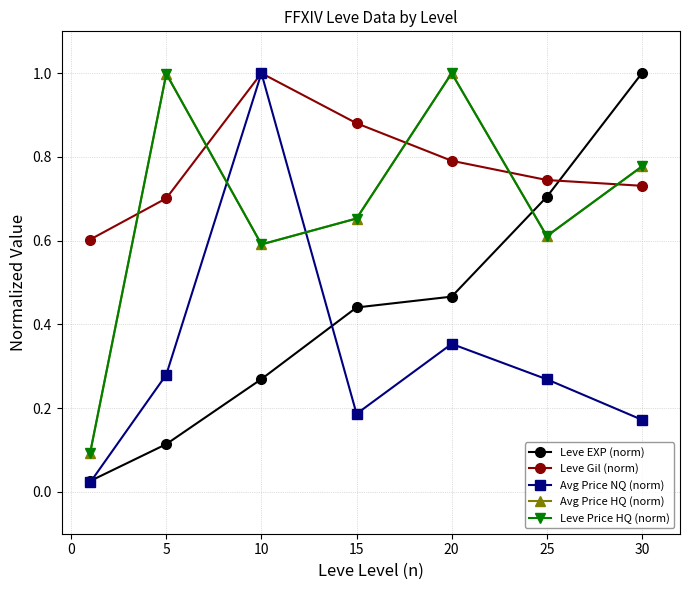

Reading right to left, transcribe all the data shown in this chart.

Leve EXP (norm): 1.0	0.7	0.5	0.4	0.3	0.1	0.0
Leve Gil (norm): 0.7	0.7	0.8	0.9	1.0	0.7	0.6
Avg Price NQ (norm): 0.2	0.3	0.4	0.2	1.0	0.3	0.0
Avg Price HQ (norm): 0.8	0.6	1.0	0.7	0.6	1.0	0.1
Leve Price HQ (norm): 0.8	0.6	1.0	0.7	0.6	1.0	0.1